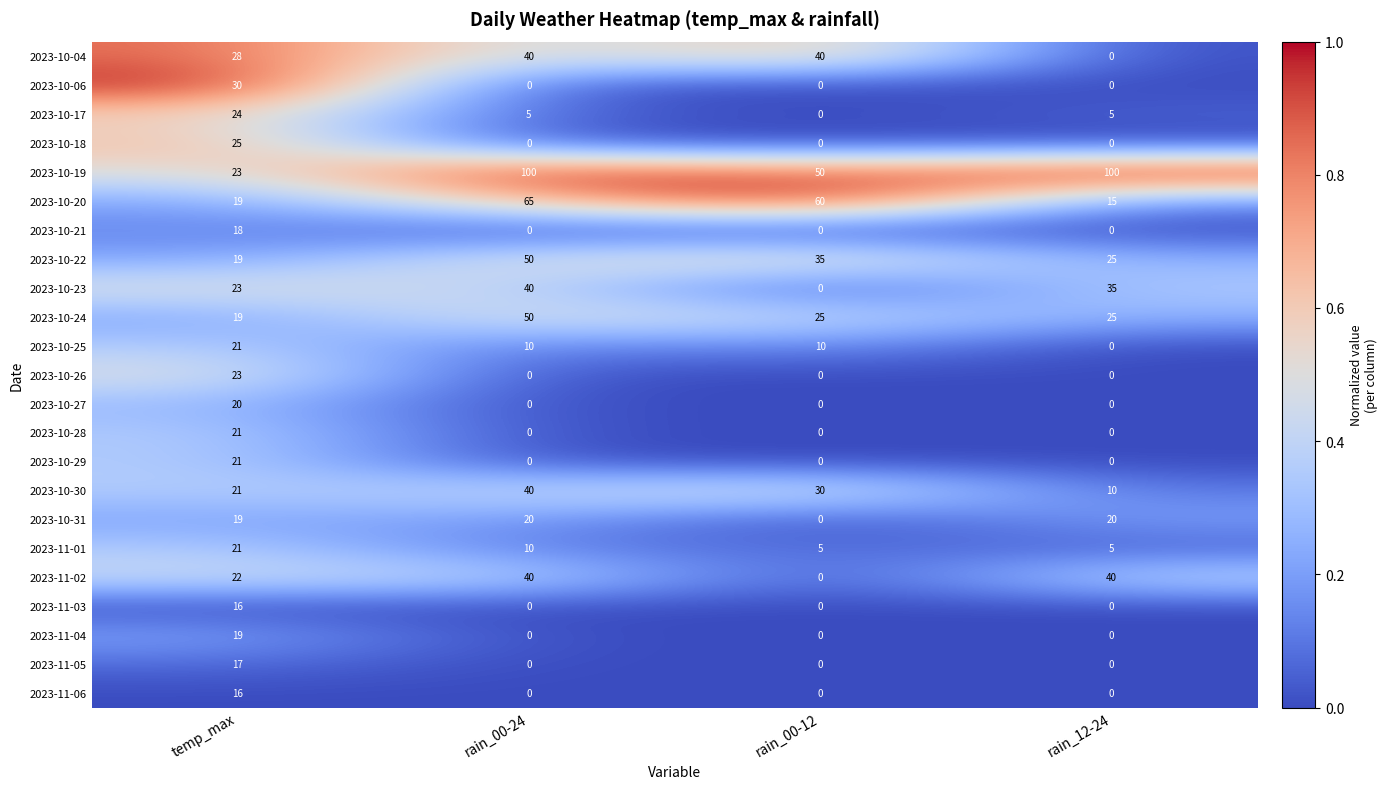

What is the difference between the 2023-10-27 values at rain_00-12 and temp_max?

20